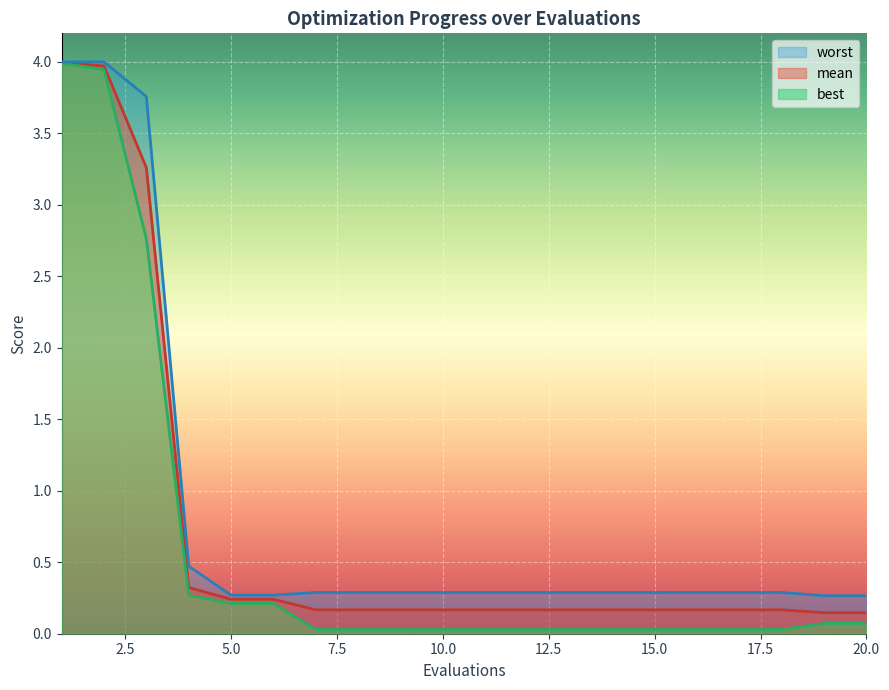

What value does the mean series have at 8?

0.2